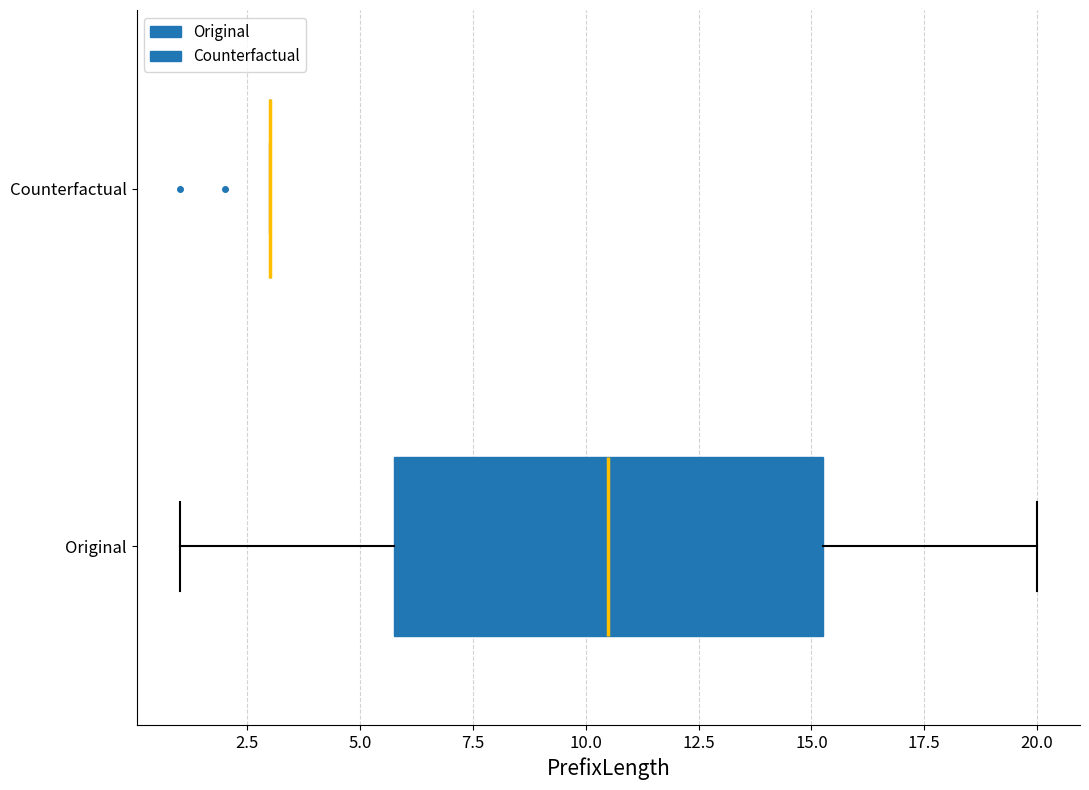

Reading bottom to top, transcribe this box plot: for each box, give where its median line is, the range the box spans, and where its two whiskers end, as read against the x-axis. The values are not printed on the chart, so give them approximately, as read against the axis.

Original: median 10.5, box 6.0 to 15.5, whiskers 1.0 to 20.0
Counterfactual: box collapsed to a line at 3.0, whiskers 3.0 to 3.0